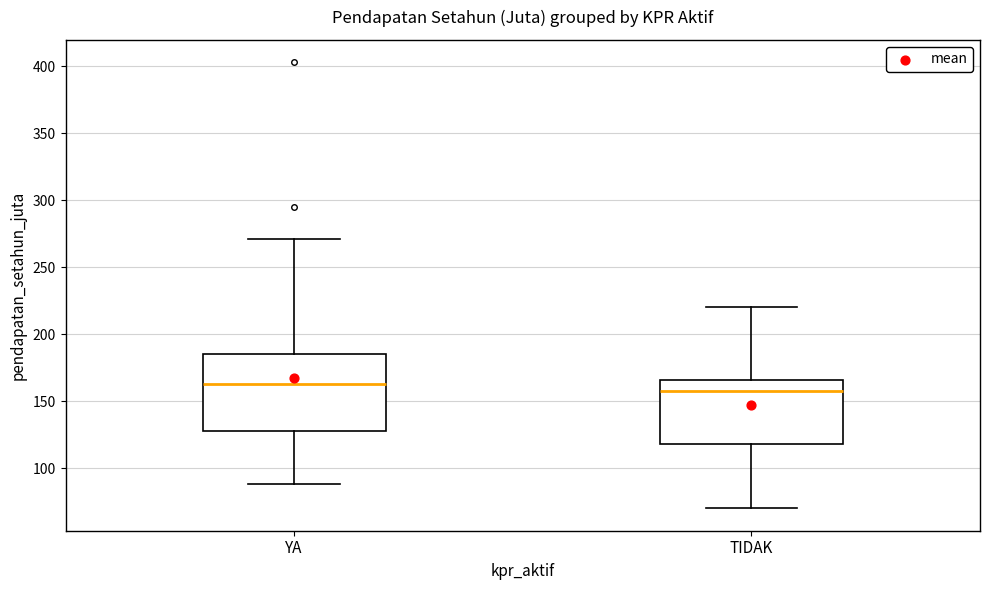

Where does the lower whisker of the box for YA end on the y-axis? The values are not printed on the chart, so give them approximately, as read against the axis.

90